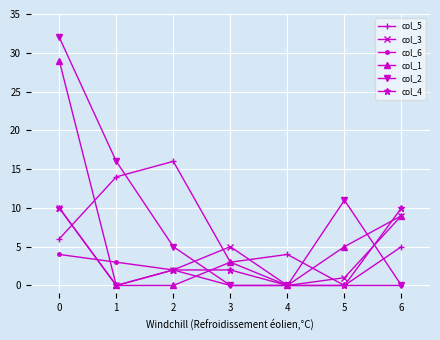

After their last crossing, which series has the higher values: col_6 or col_1?

col_1